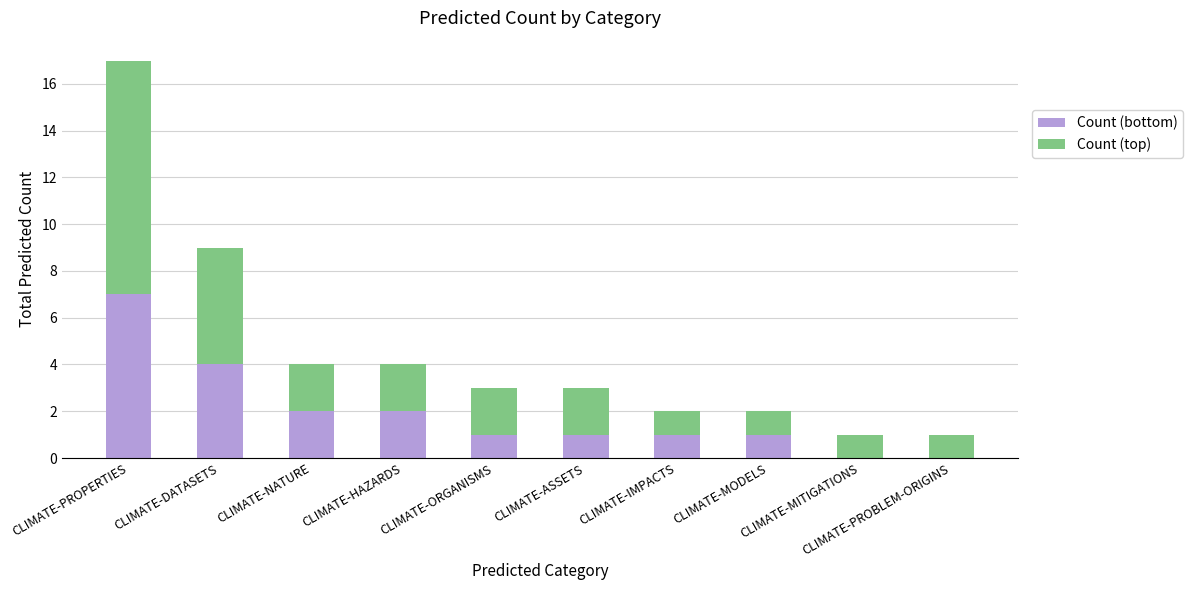

What is the sum of all Count (bottom) values?

19